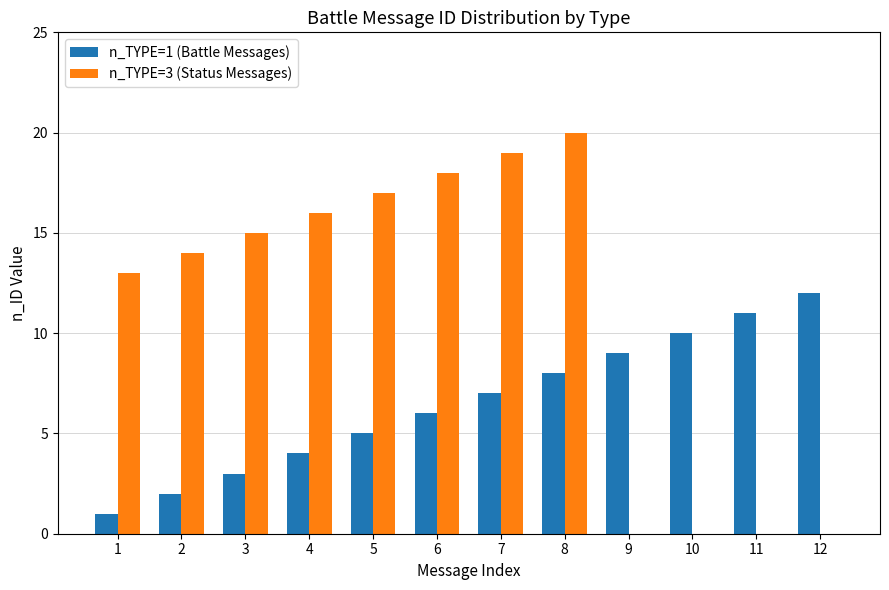

What is the greatest value displayed?

20